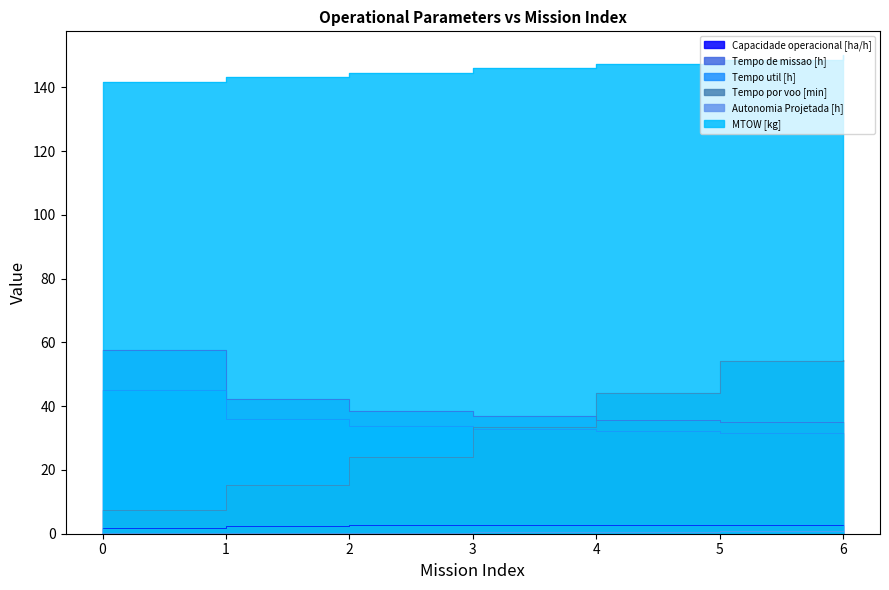

True or false: Tempo por voo [min] has a value of 7.4 at 0.

True